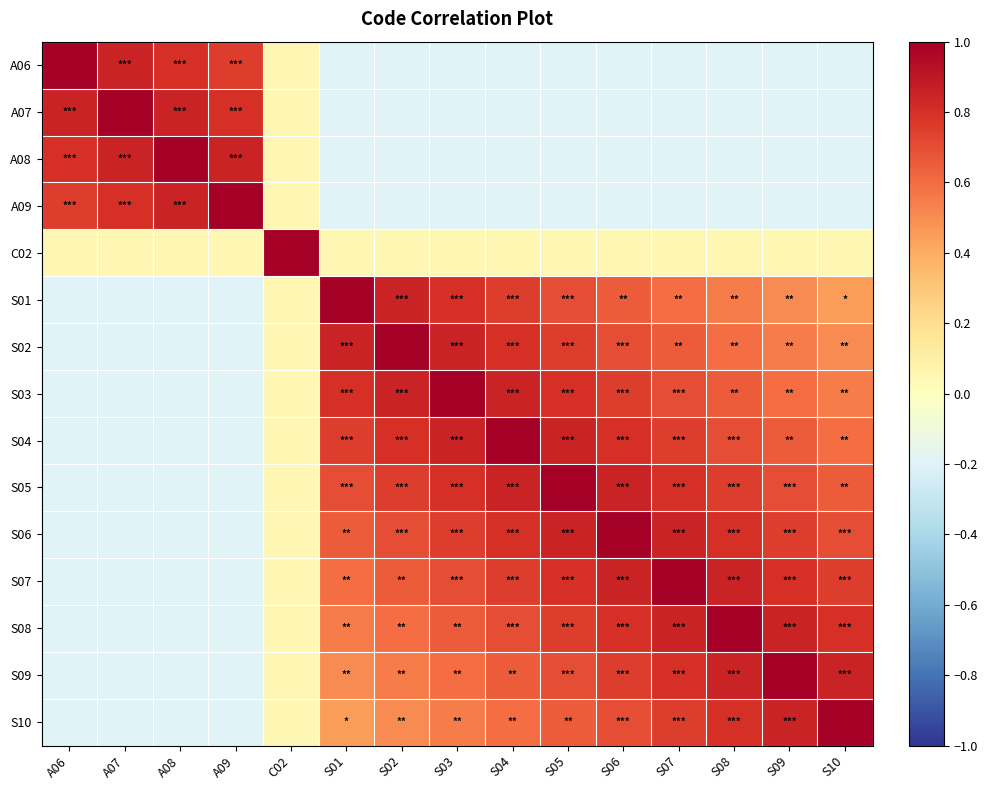

What is the smallest value displayed?

-0.2